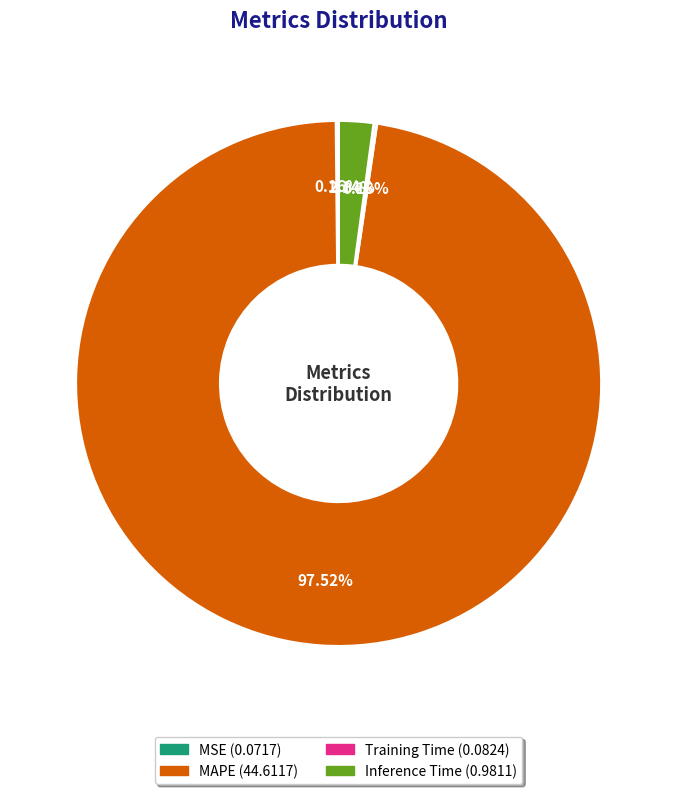

Does any single category account for the majority?

Yes